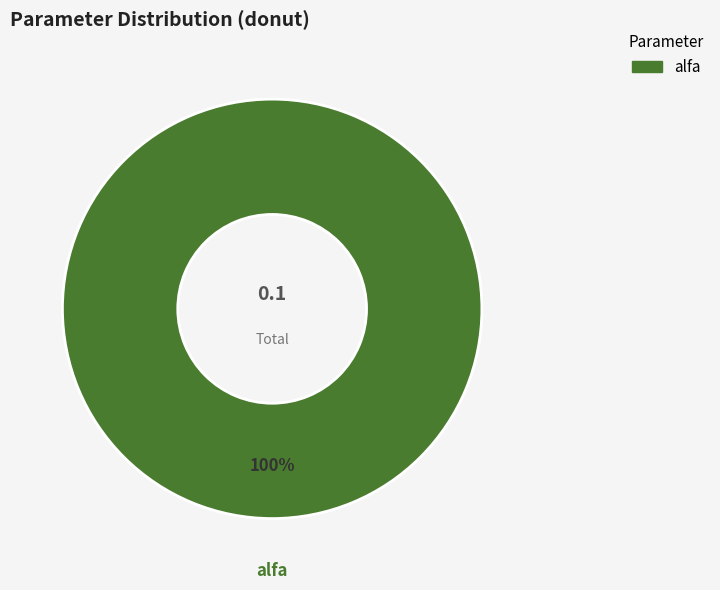

Does alfa account for over 50% of the chart?

Yes